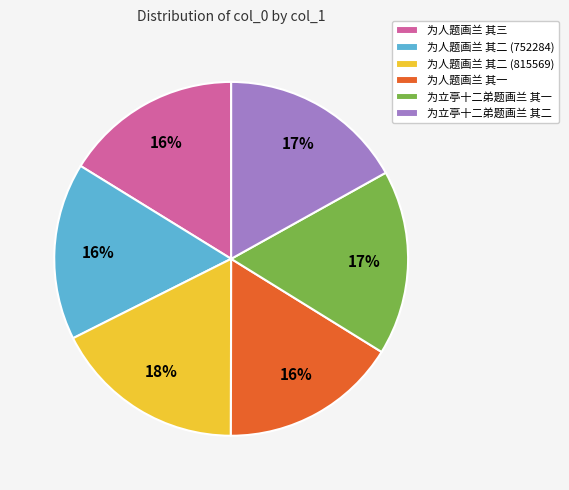

To the nearest percent, what is the combined percentage of 为人题画兰 其二 (752284) and 为立亭十二弟题画兰 其一?

33%